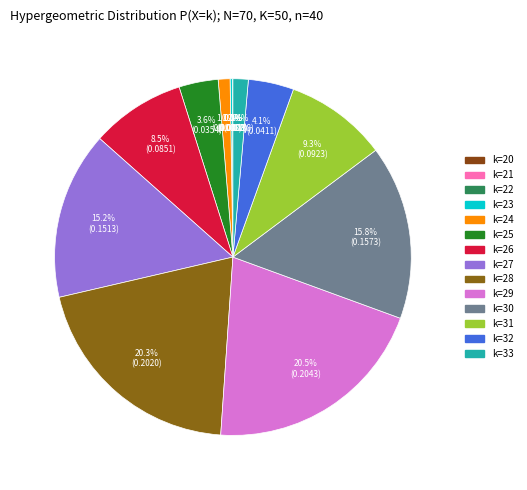

Rank the categories by value from highest to lowest.

k=29, k=28, k=30, k=27, k=31, k=26, k=32, k=25, k=33, k=24, k=23, k=22, k=21, k=20